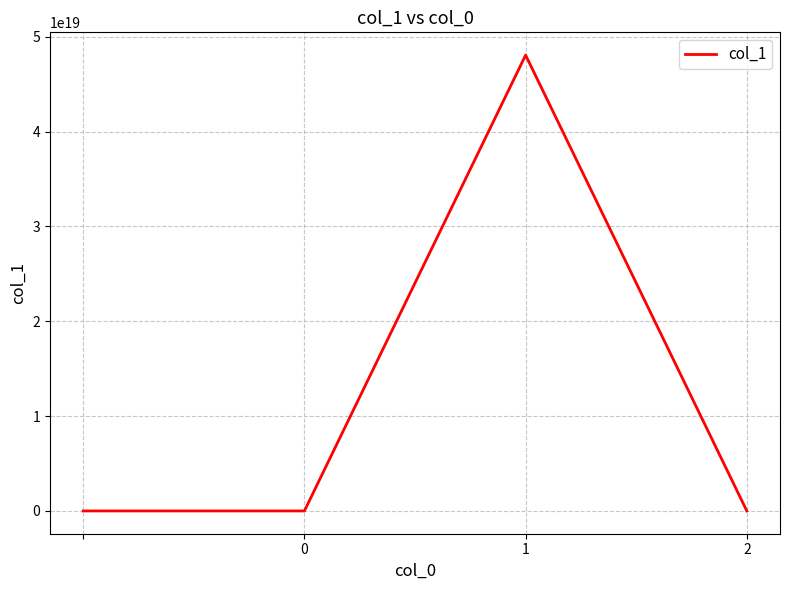

True or false: the data has more than 0 interior local peaks.

True